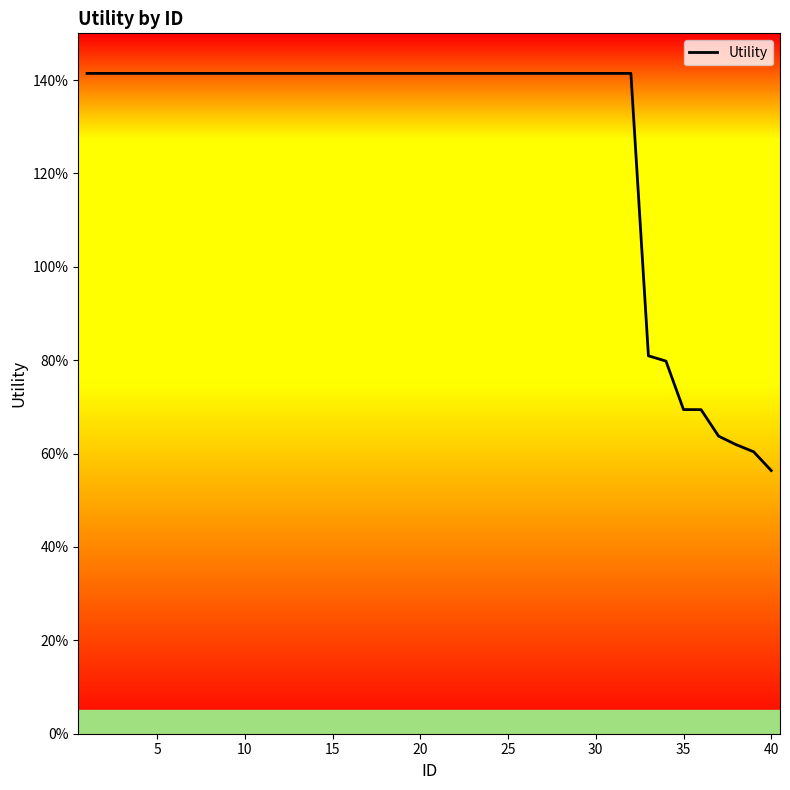

Does the chart display data point markers on the line(s)?

No